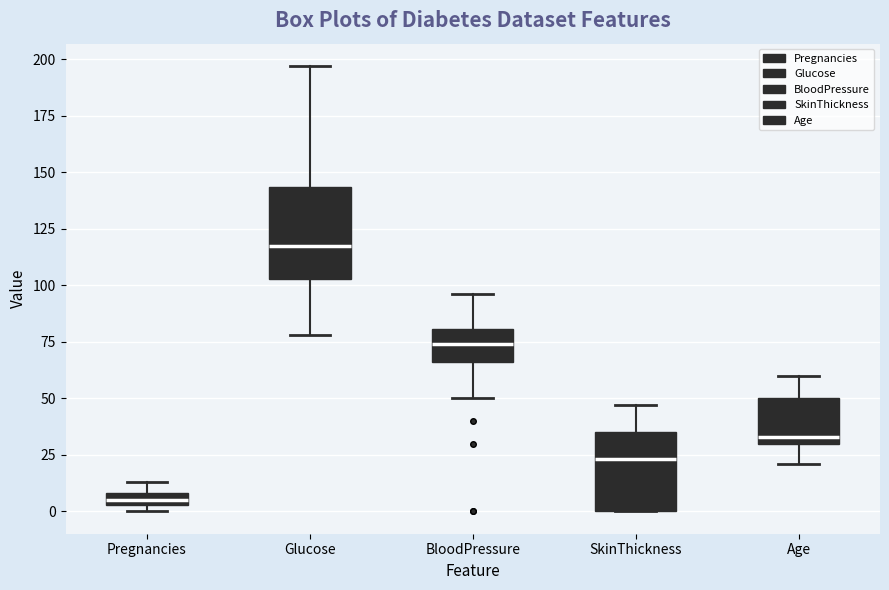

Where does the upper whisker of the box for SkinThickness end on the y-axis? The values are not printed on the chart, so give them approximately, as read against the axis.

45